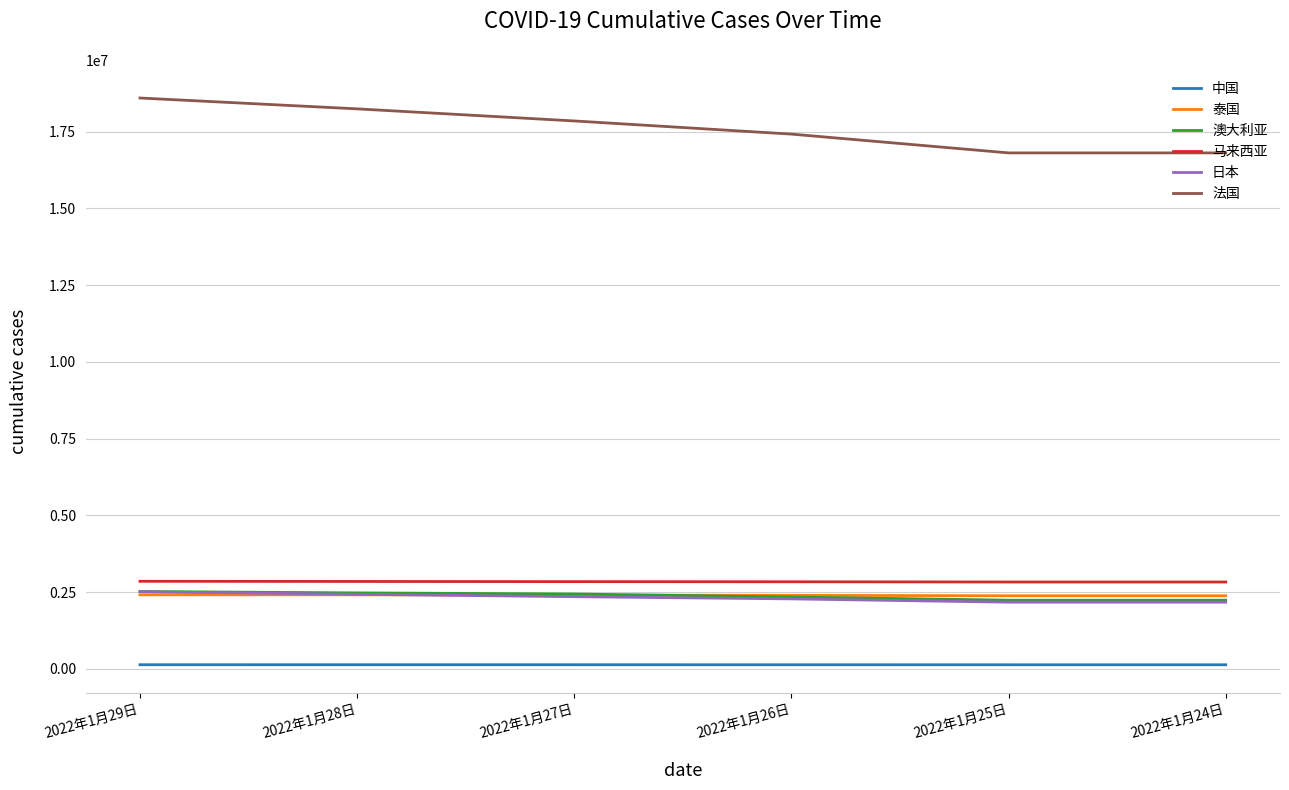

What is the difference between the 法国 values at 2022年1月28日 and 2022年1月25日?

1434101